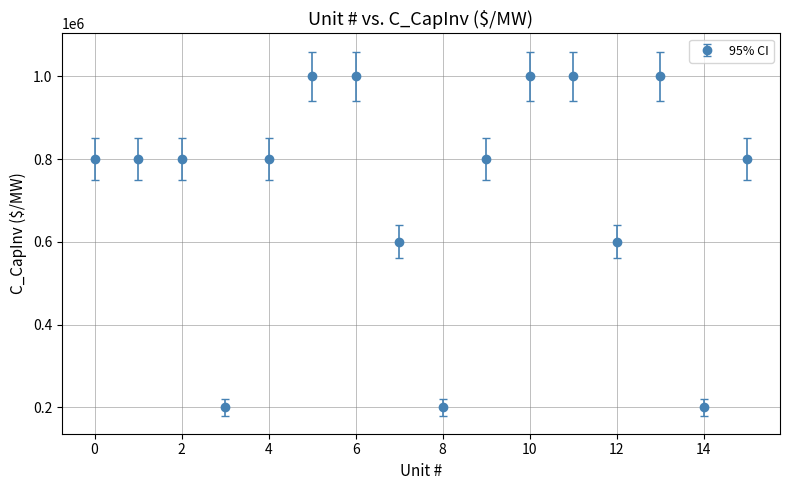

What is the value of the 13th point from the left?

600000